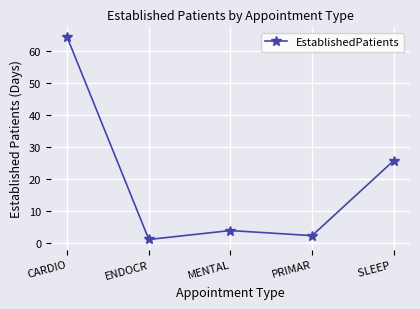

How many points are lower than both their immediate neighbors (excluding endpoints)?

2